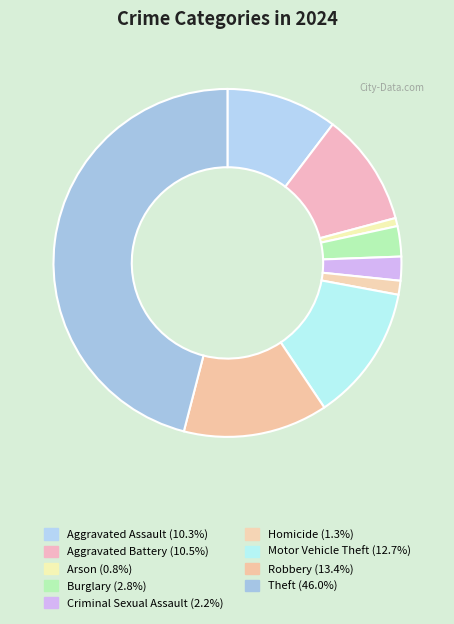

Count the number of slices in the pie.

9